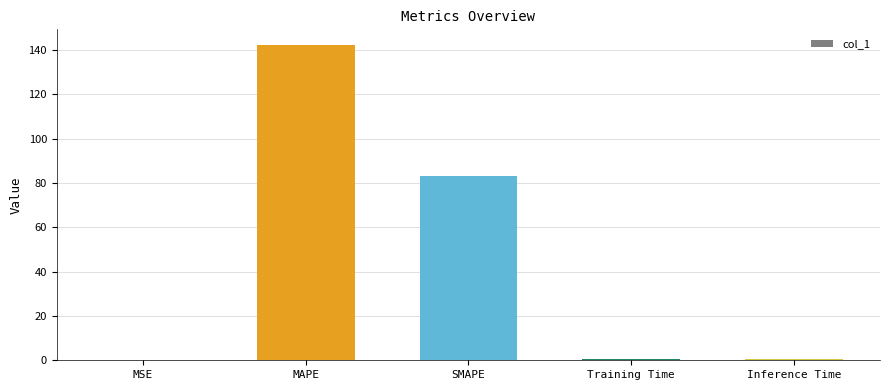

At which label is the value closest to 71?

SMAPE